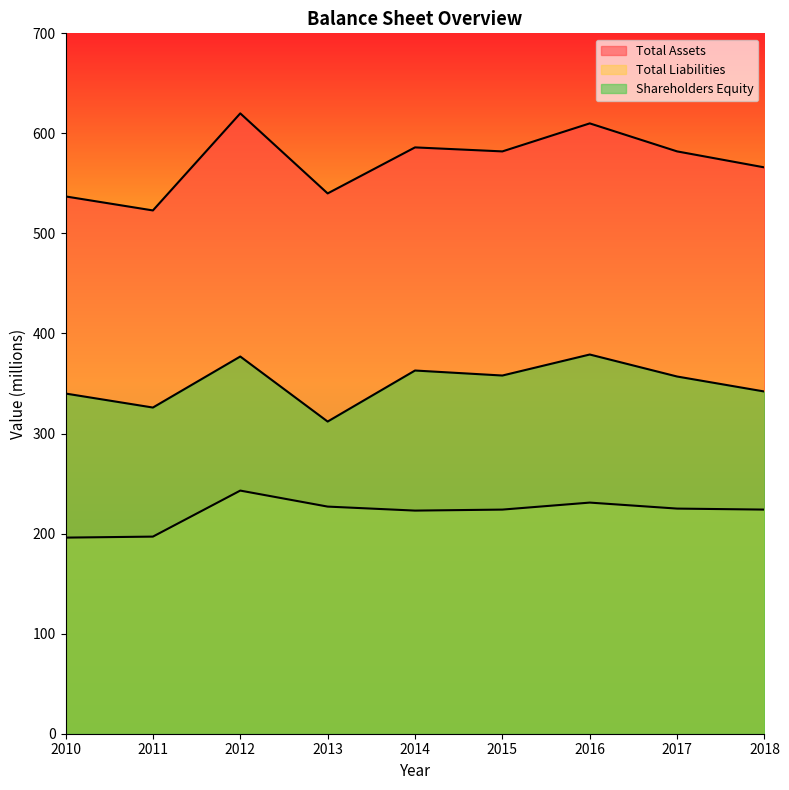

How many values in the Total Liabilities series are below 224?

3